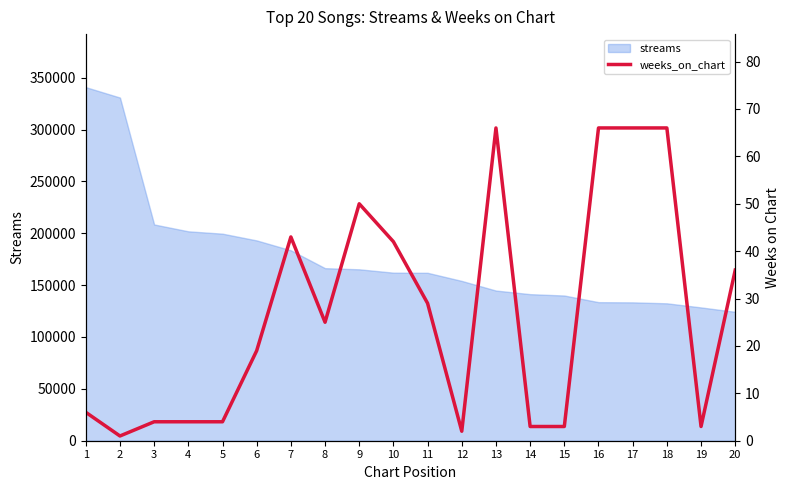

What is the lowest value of the streams series?

124241